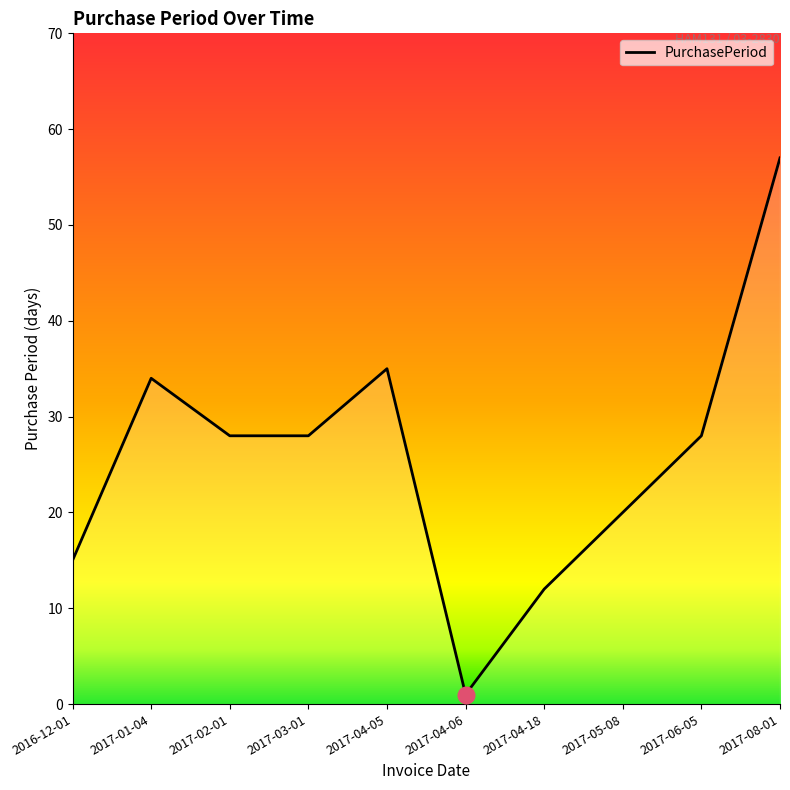

What is the greatest value displayed?

57